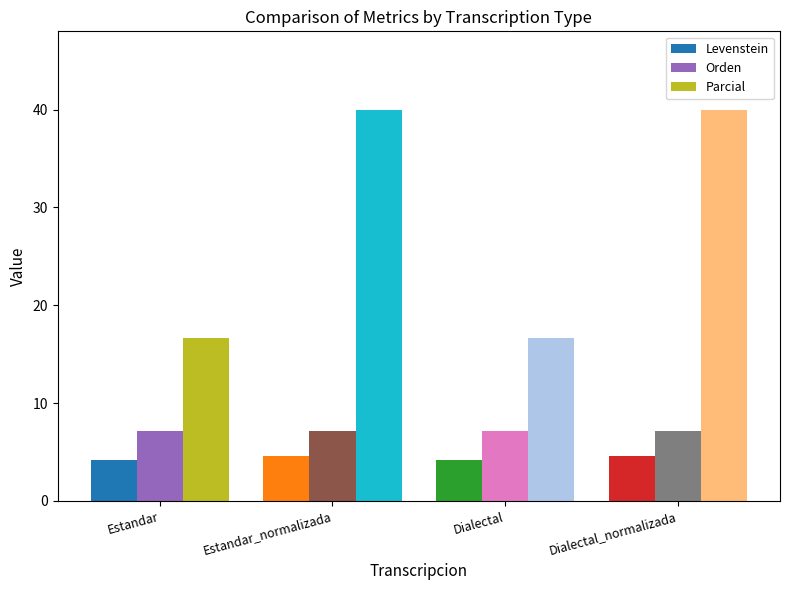

At which category is the sum across all series the highest?

Estandar_normalizada